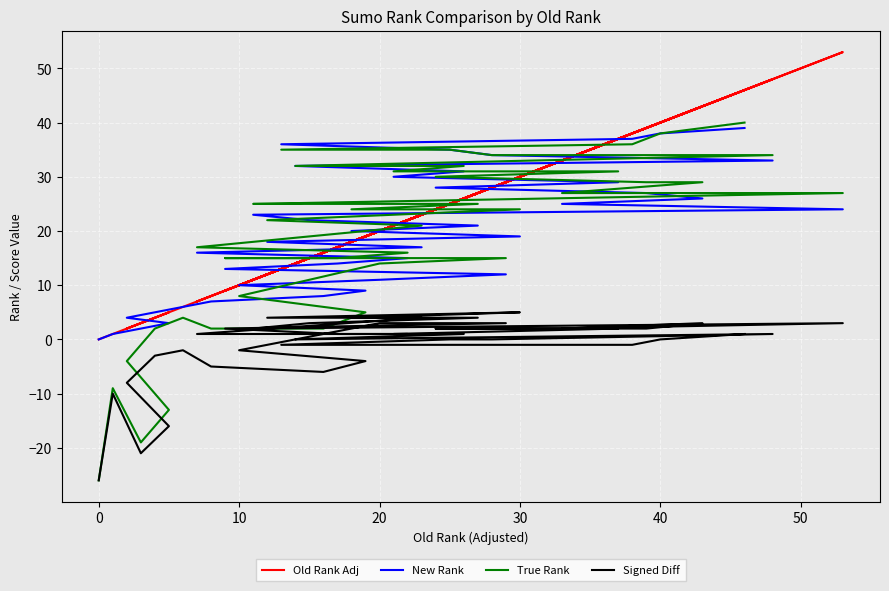

How many values in the True Rank series exceed 24?

19